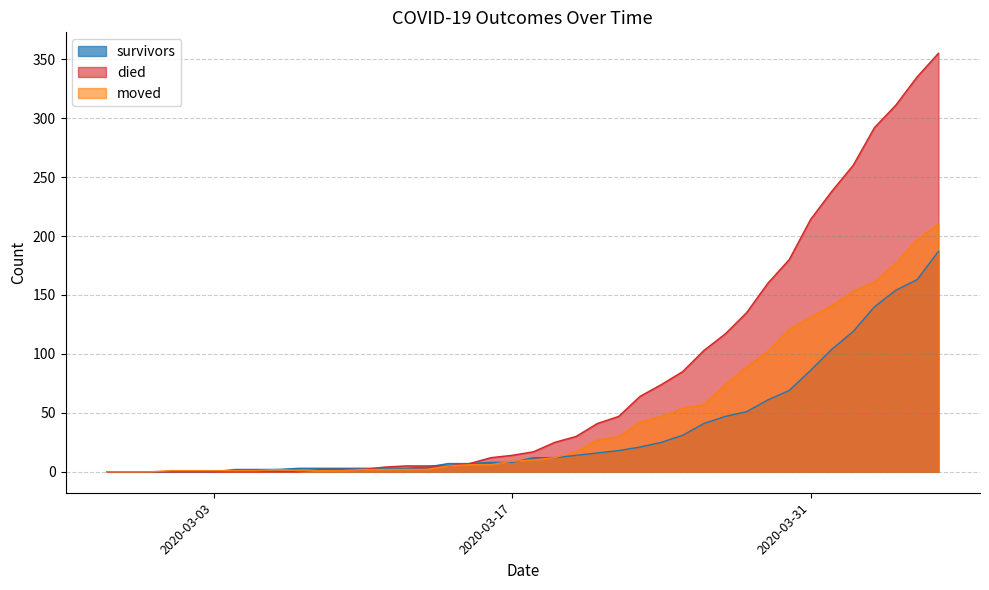

How many values in the survivors series are below 12?

20